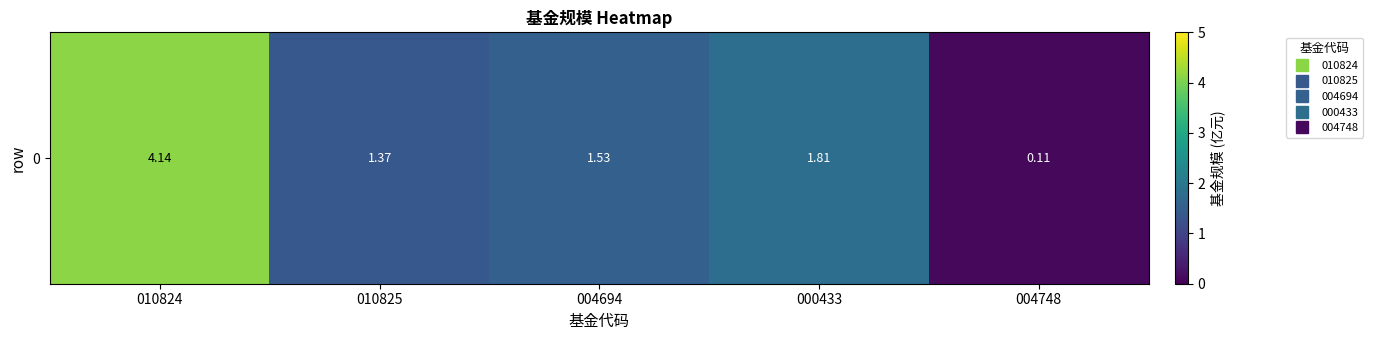

Which has a higher value, 004694 or 010824?

010824